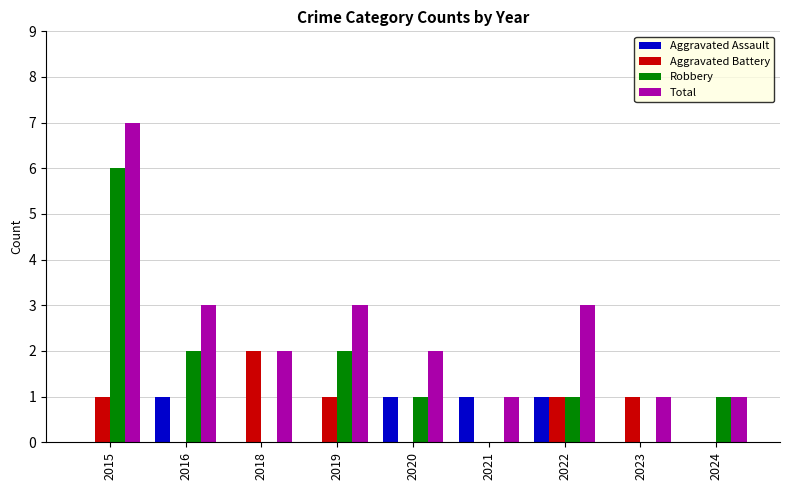

At which category is the sum across all series the highest?

2015